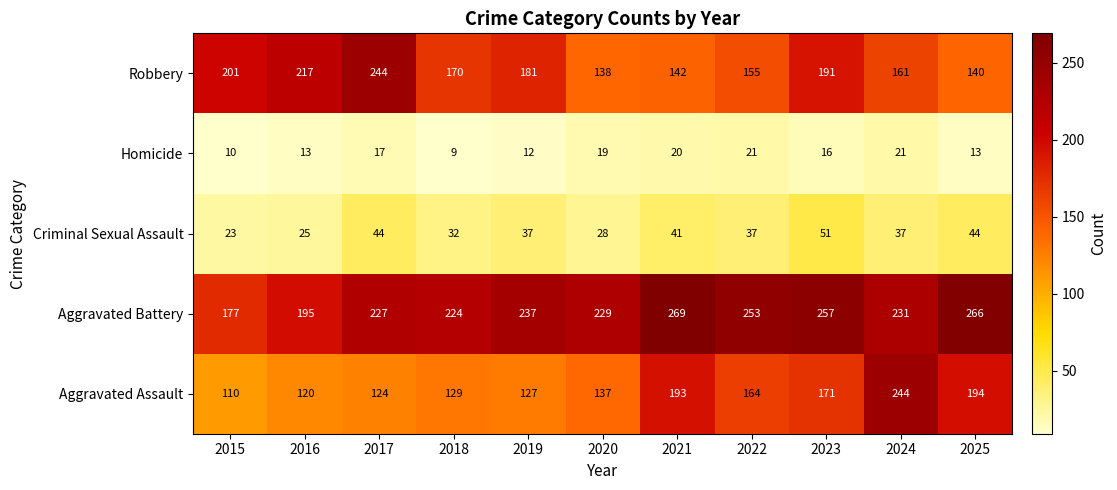

What is the highest value of the Homicide series?

21